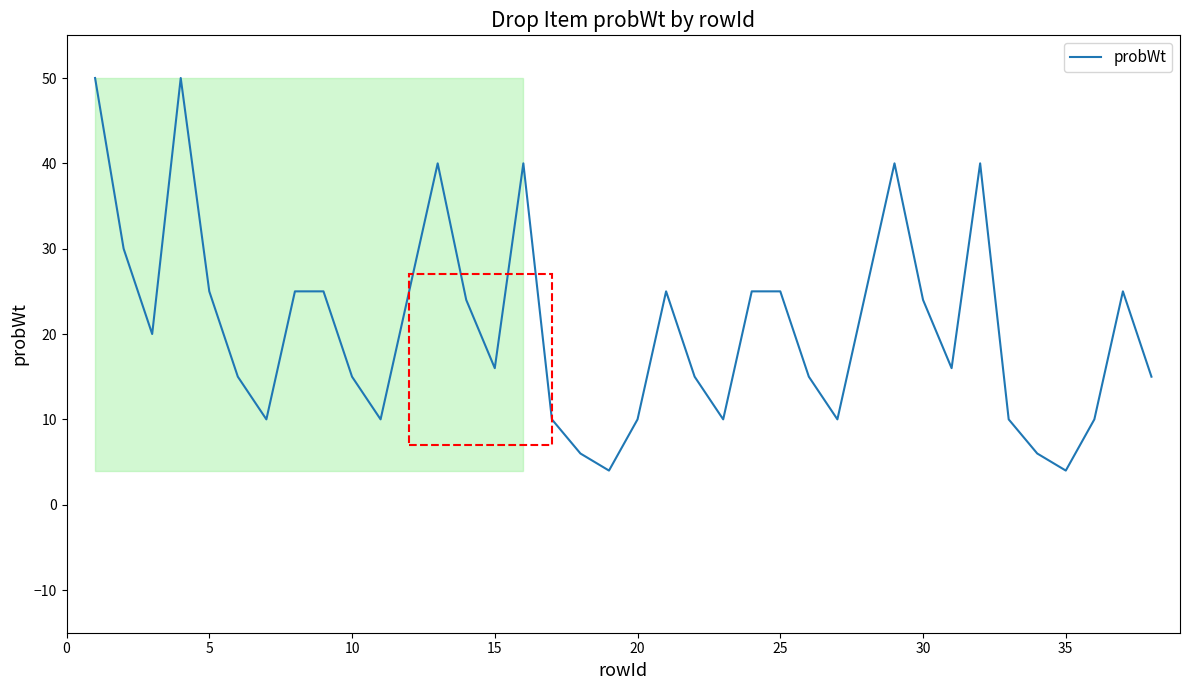

What is the greatest value displayed?

50